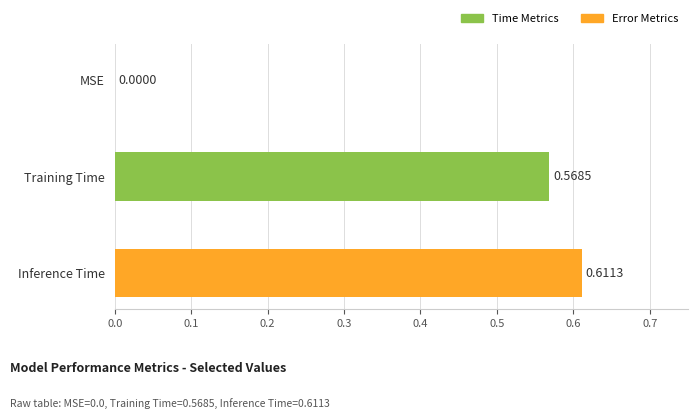

Which label corresponds to the largest value in the chart?

Inference Time